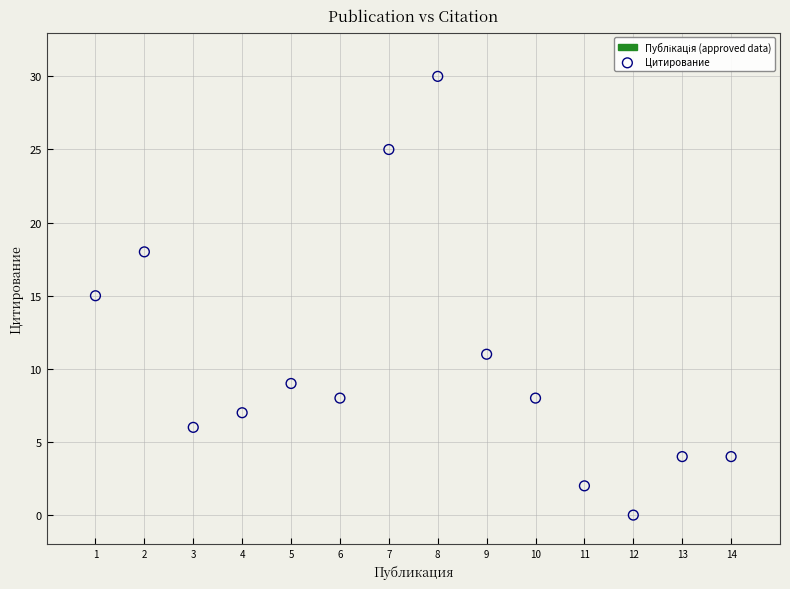

What is the range of Y values (max minus min)?

30